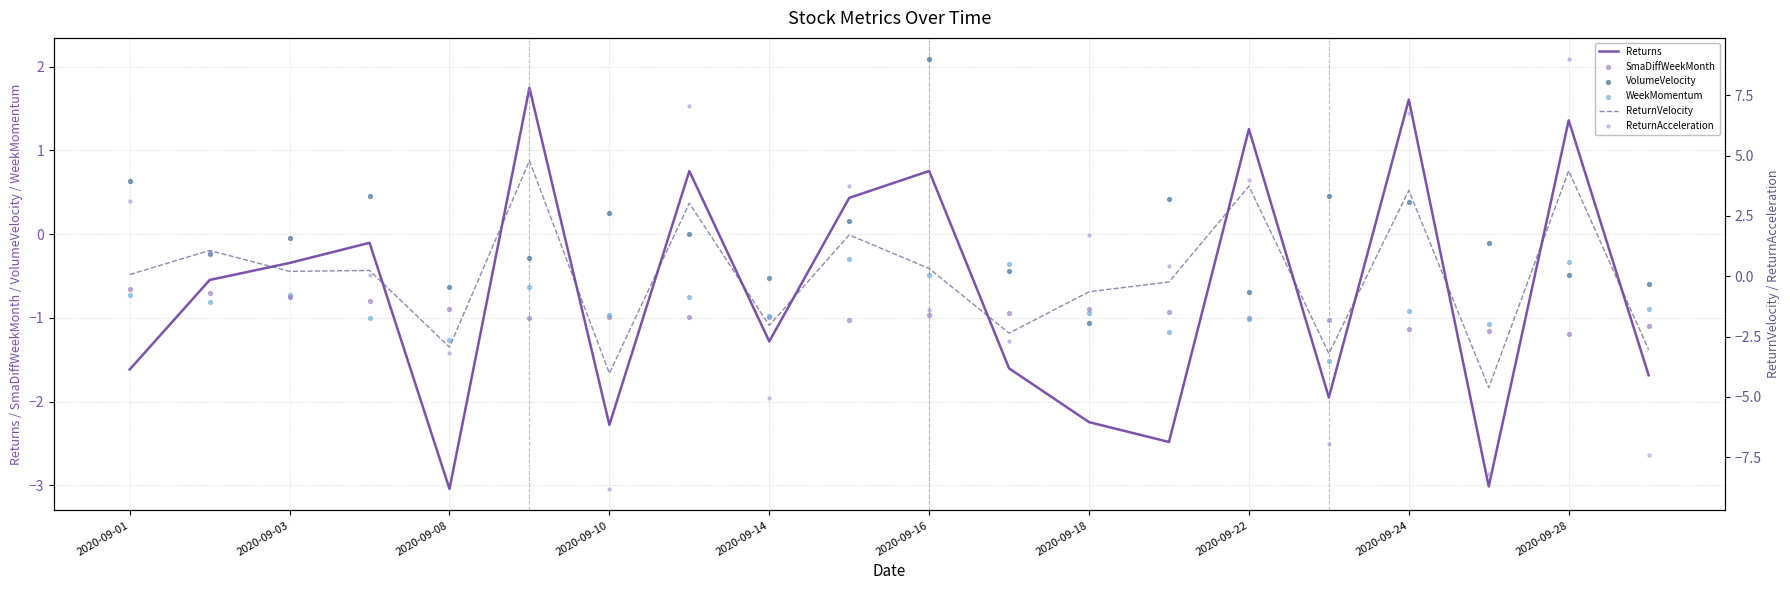

What is the maximum value for ReturnVelocity?

4.8